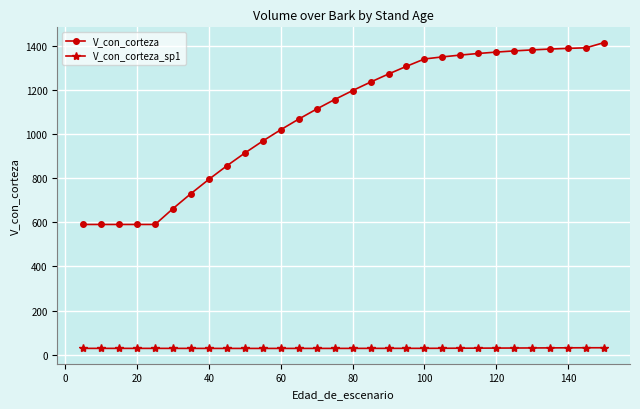

What are all the series names shown in the legend?

V_con_corteza, V_con_corteza_sp1